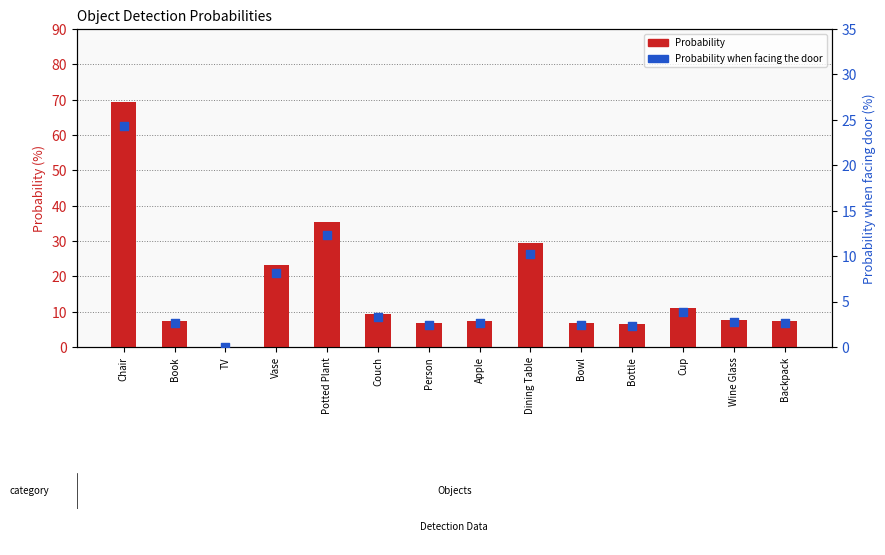

What are all the series names shown in the legend?

Probability, Probability when facing the door